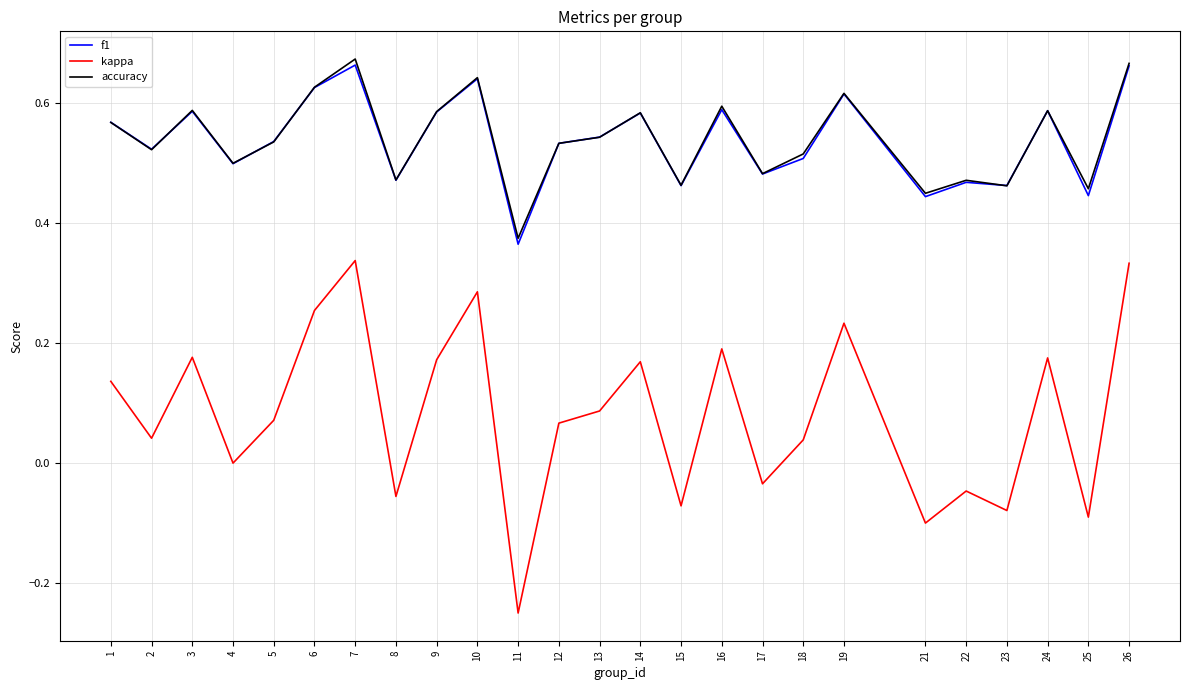

What is the total value across all series at 26?

1.7